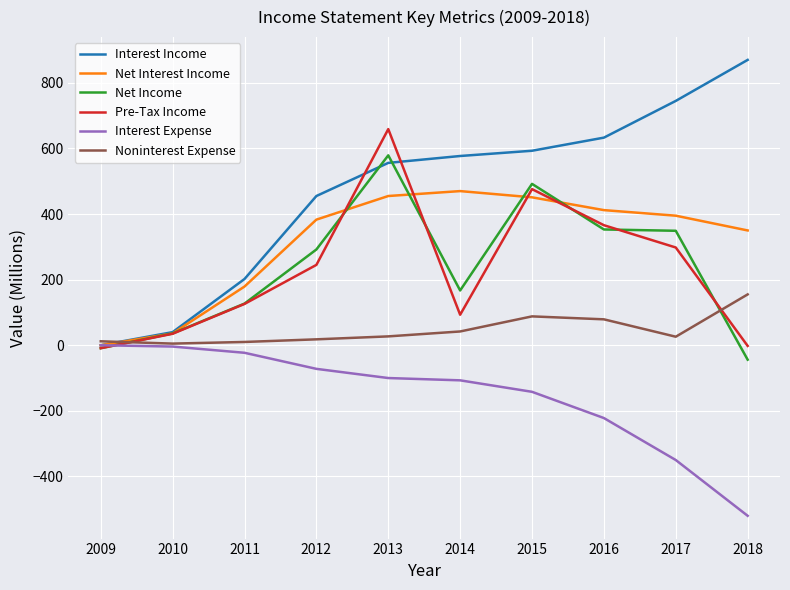

Which series ends up on top after the final intersection of Net Income and Noninterest Expense?

Noninterest Expense